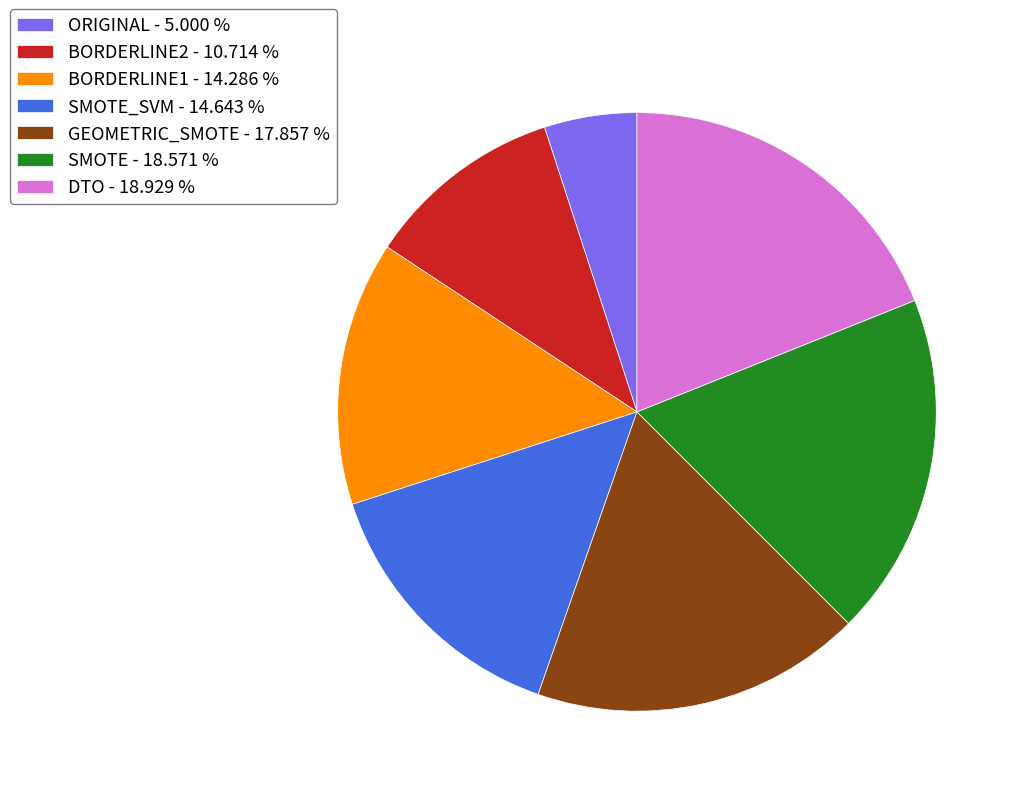

Is the sum of BORDERLINE2 - 10.714 % and SMOTE - 18.571 % greater than half?

No